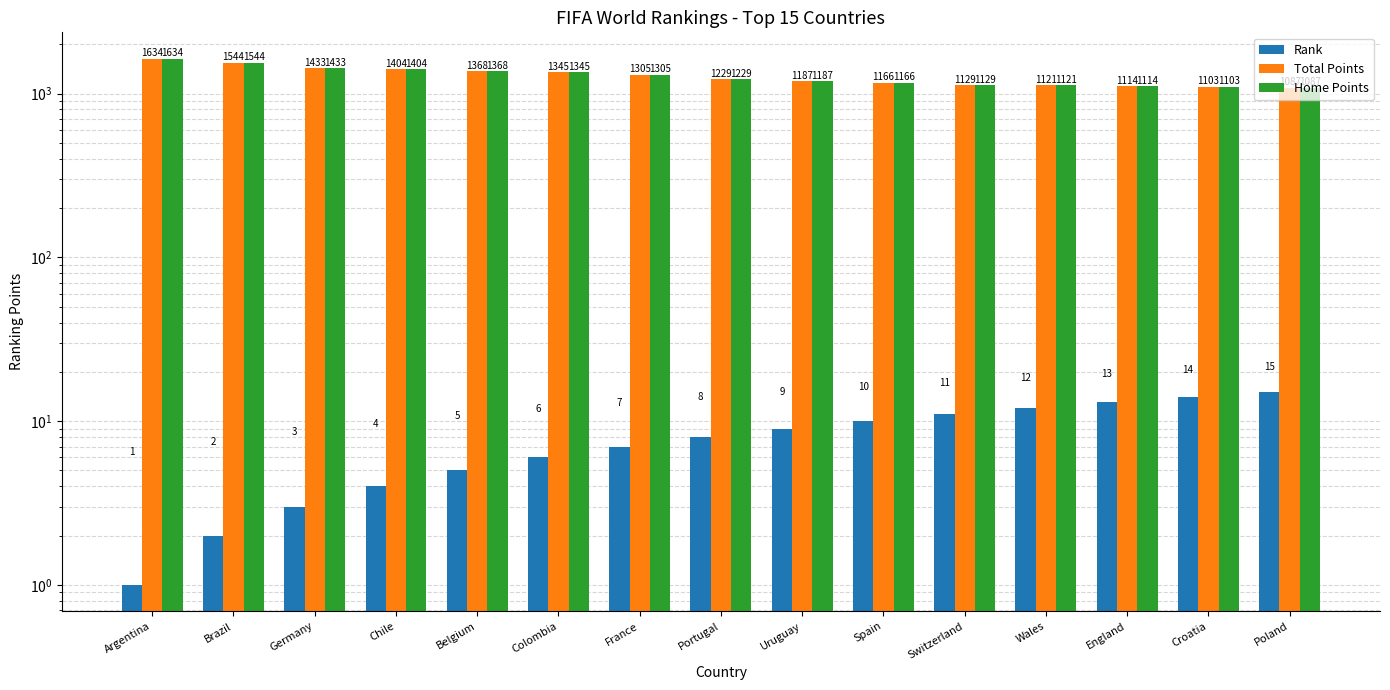

Reading left to right, transcribe all the data shown in this chart.

Rank: 1	2	3	4	5	6	7	8	9	10	11	12	13	14	15
Total Points: 1634	1544	1433	1404	1368	1345	1305	1229	1187	1166	1129	1121	1114	1103	1087
Home Points: 1634	1544	1433	1404	1368	1345	1305	1229	1187	1166	1129	1121	1114	1103	1087